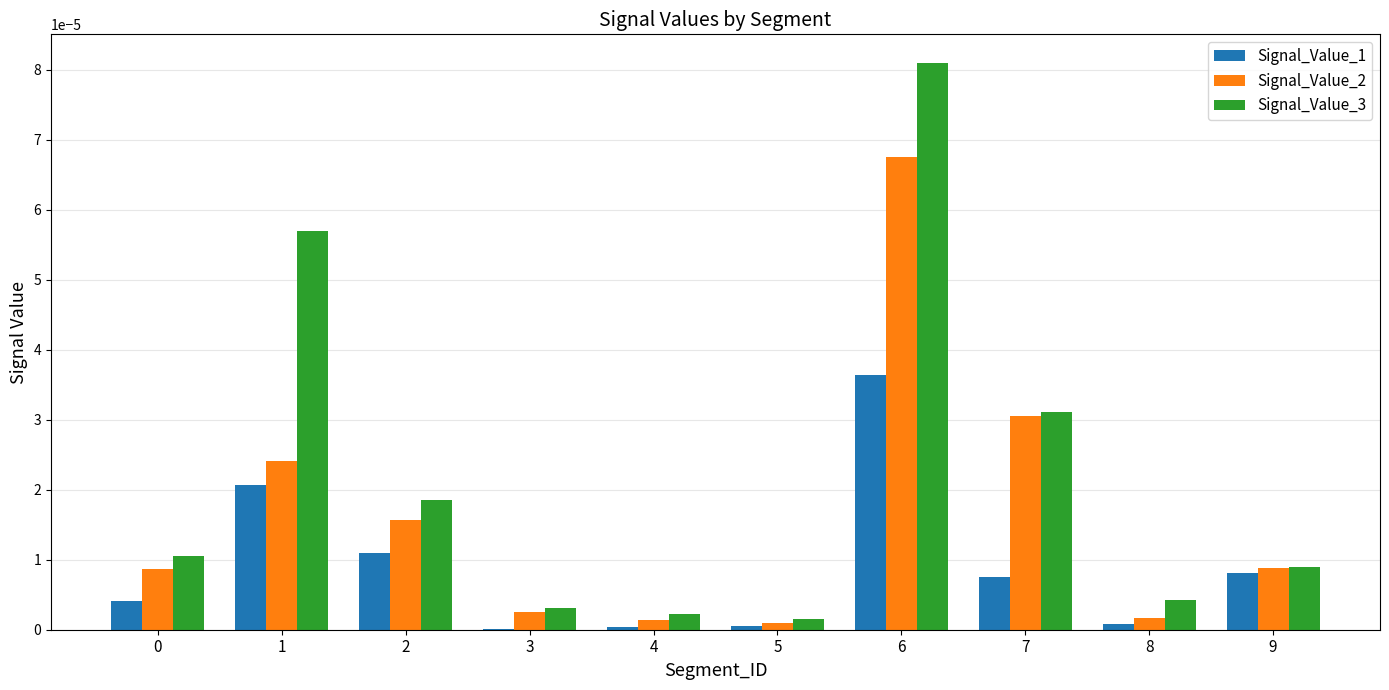

Which series has the largest total across all categories?

Signal_Value_3